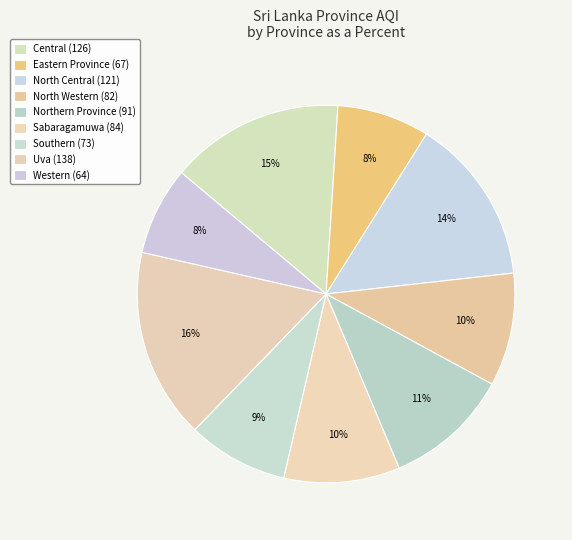

How many segments does this pie chart have?

9